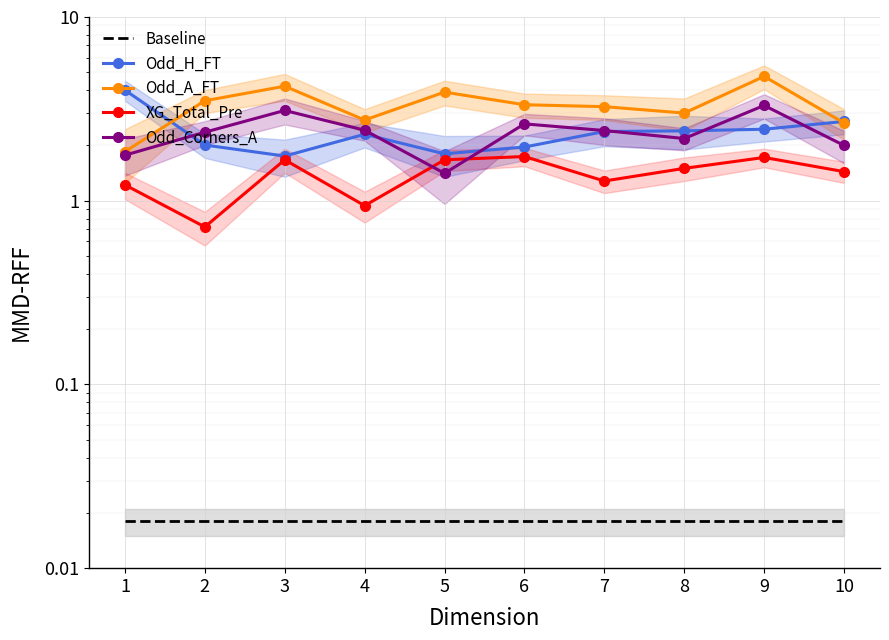

True or false: Baseline and Odd_A_FT cross at least once.

False